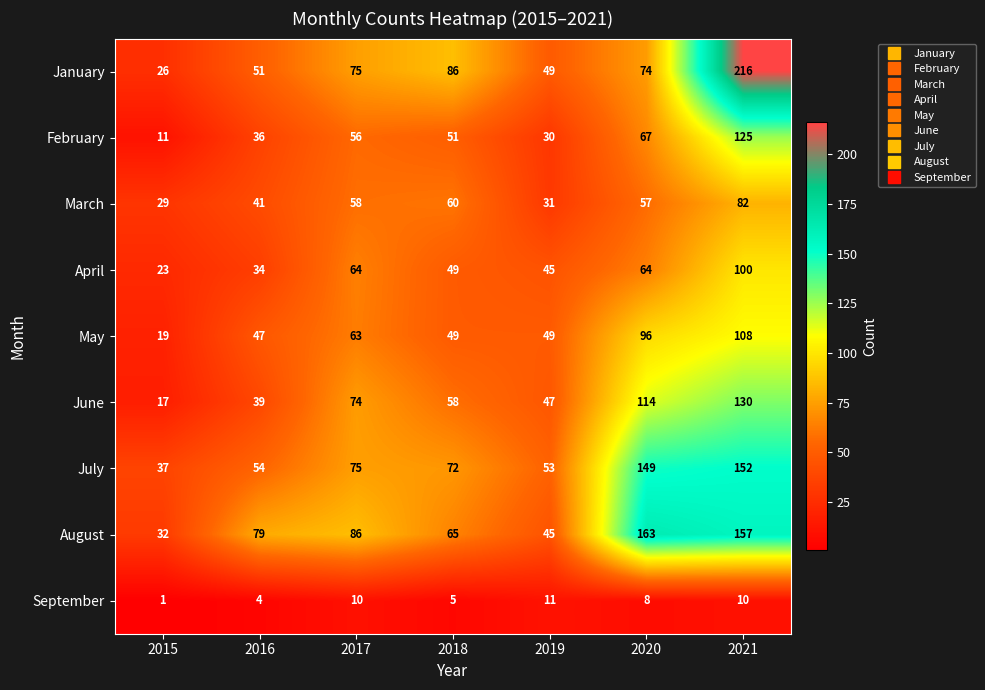

Which category has the lowest value across all series?

2015